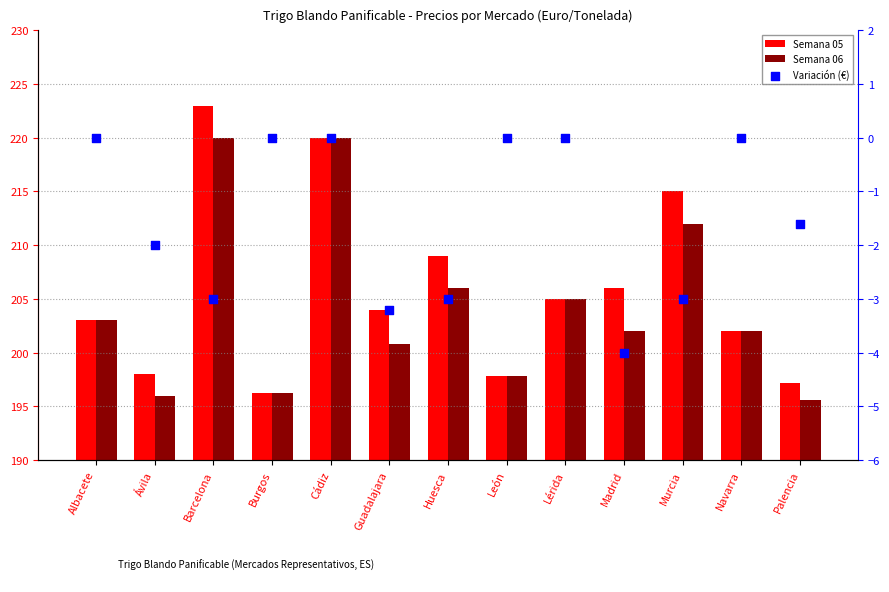

Which series reaches the maximum Y coordinate?

Semana 05